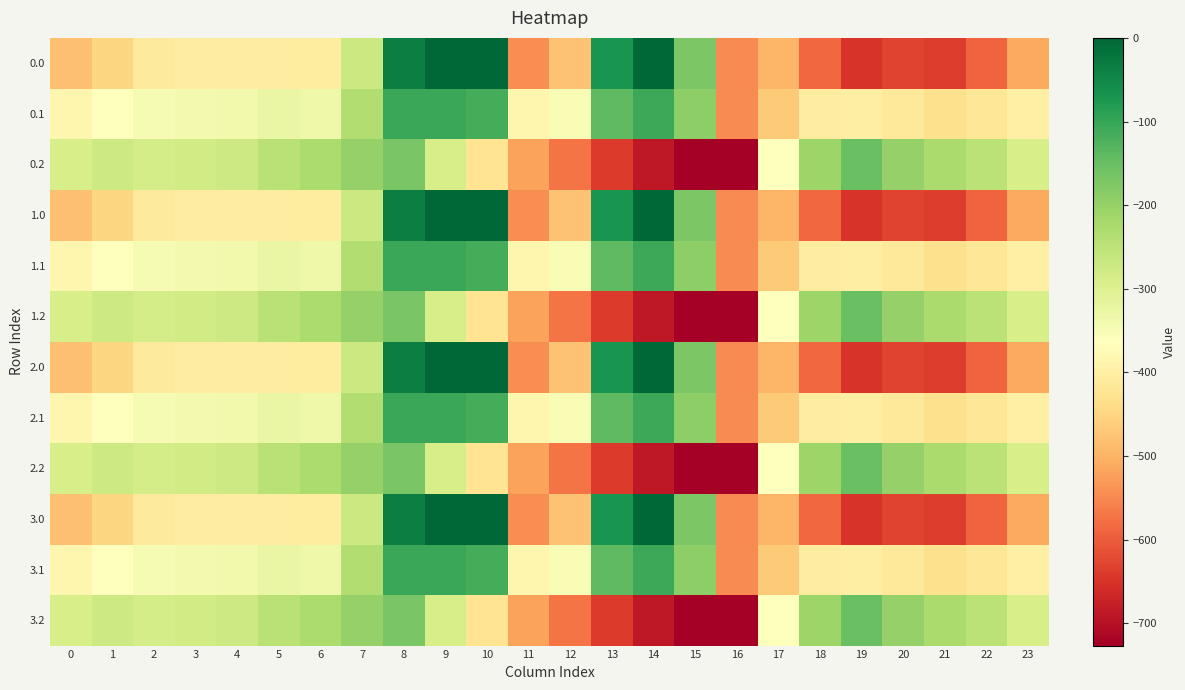

How many categories are shown in the chart?

24